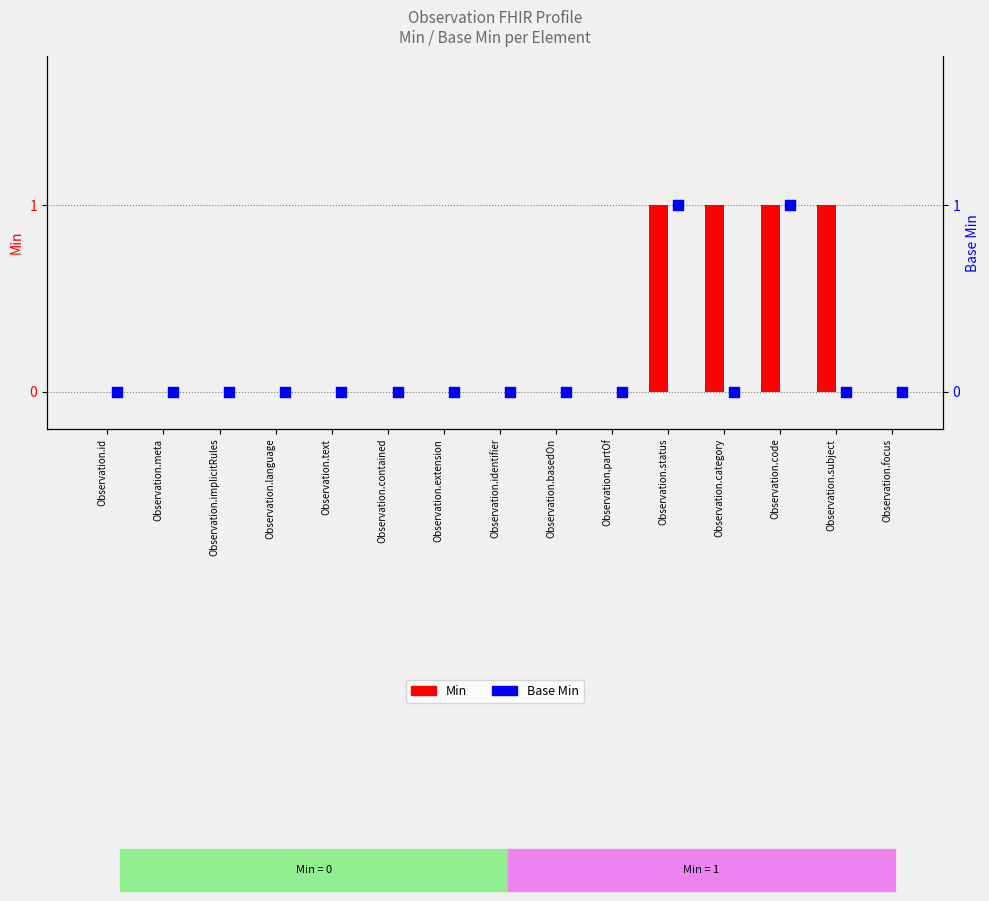

At how many categories does at least one series exceed 0?

4